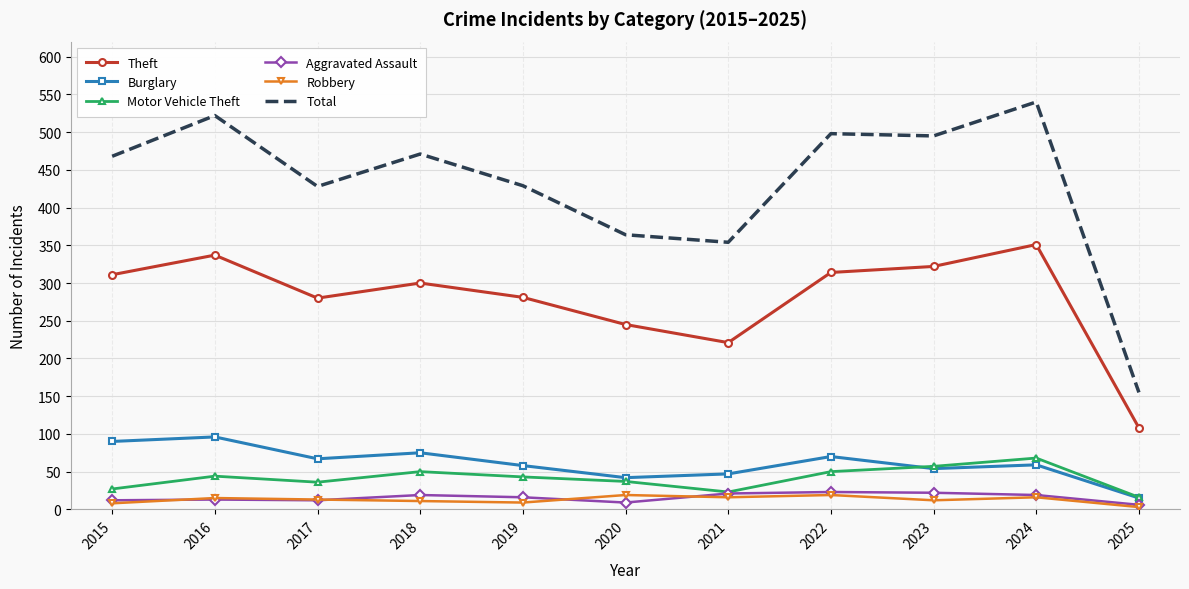

At which label does Theft reach its peak?

2024